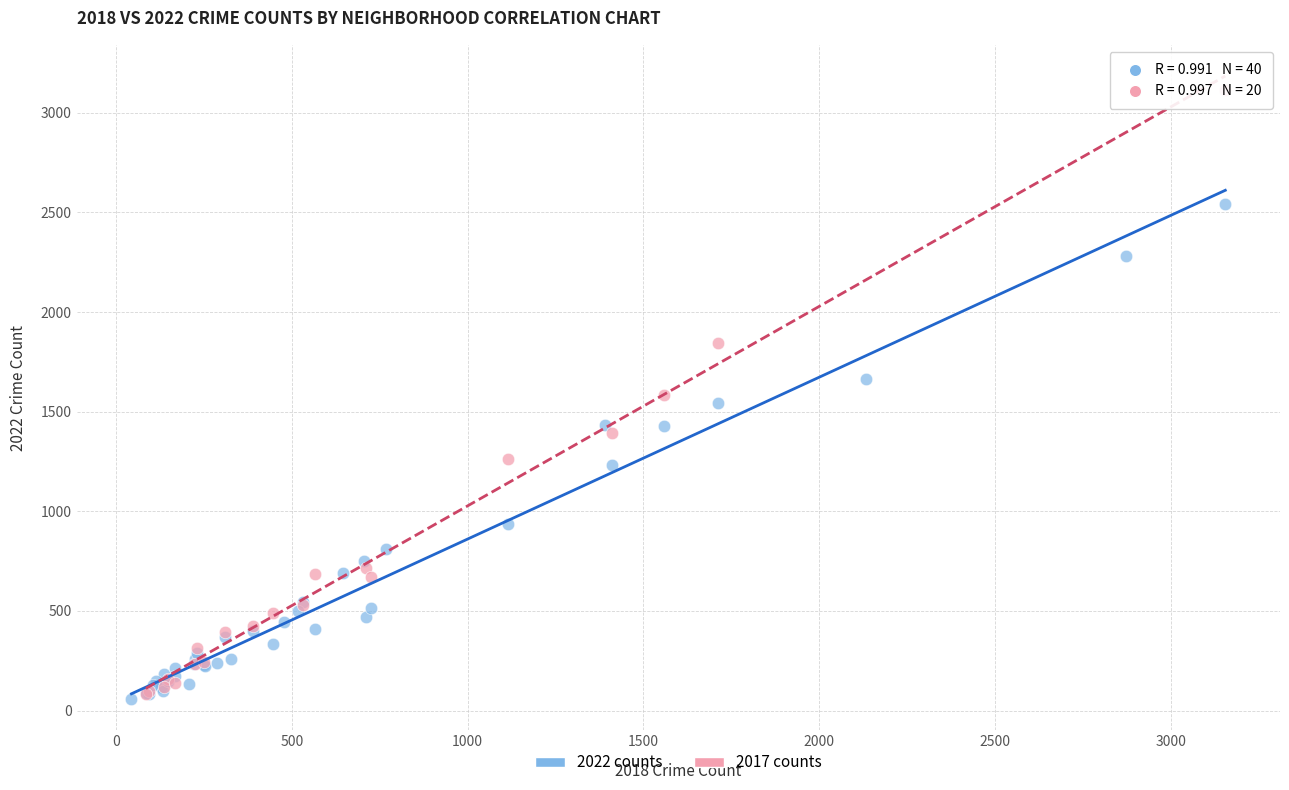

Which series reaches the maximum Y coordinate?

2017 counts